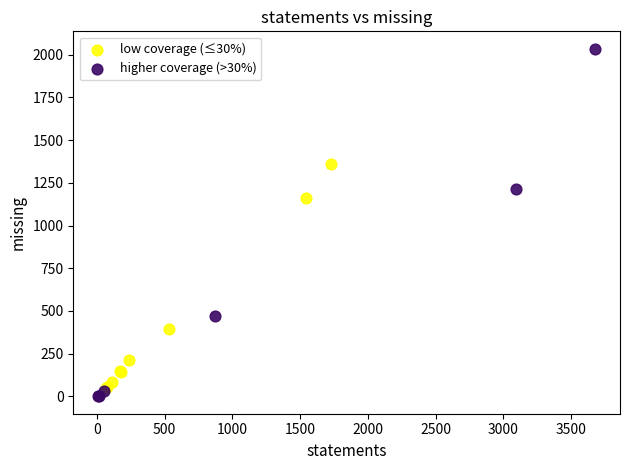

Which series has the largest Y range (max minus min)?

higher coverage (>30%)